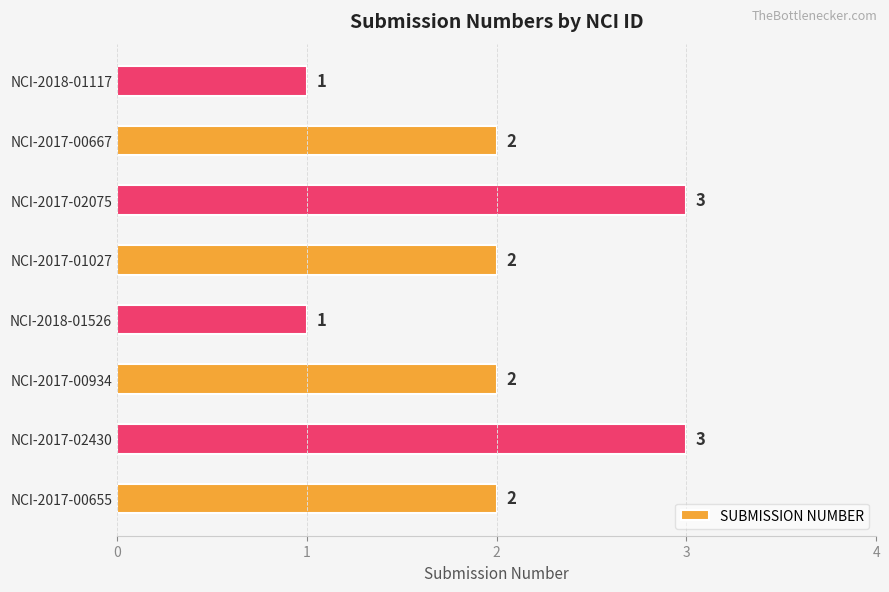

Approximately how many times larger is the value at NCI-2017-02075 compared to NCI-2018-01526?

3.0